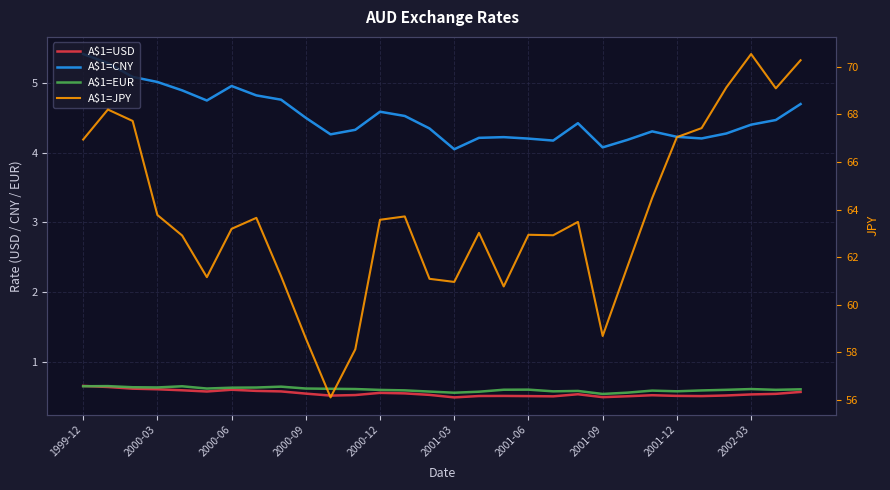

How many data points does each series have?

30